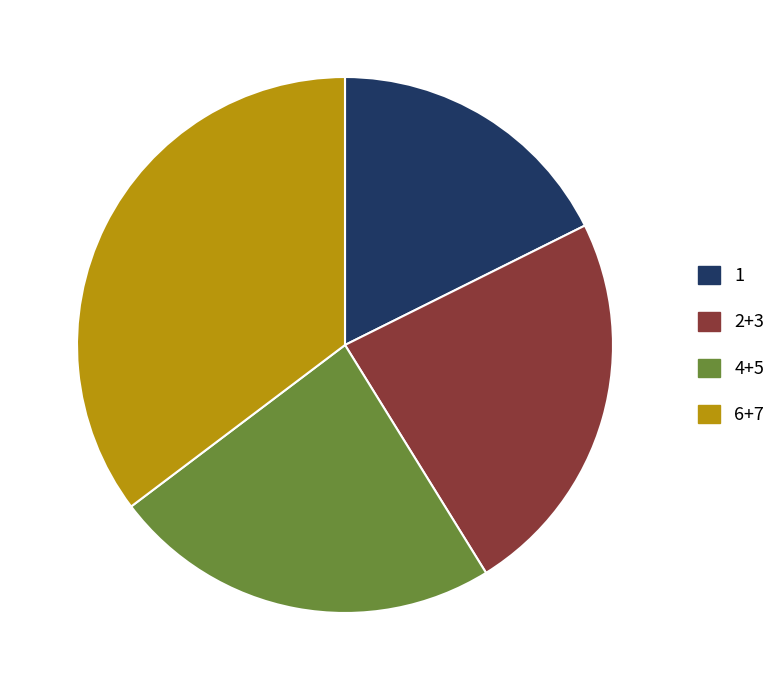

The 6+7 slice represents 35% of the pie. True or false?

True